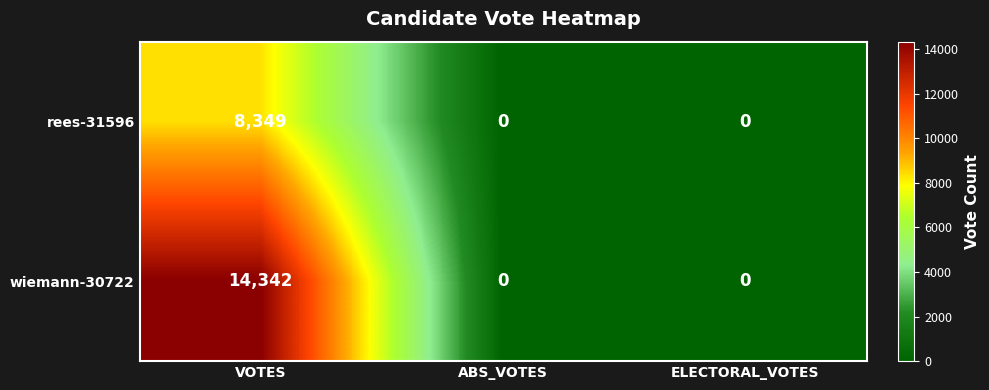

How many distinct data groups are displayed?

2